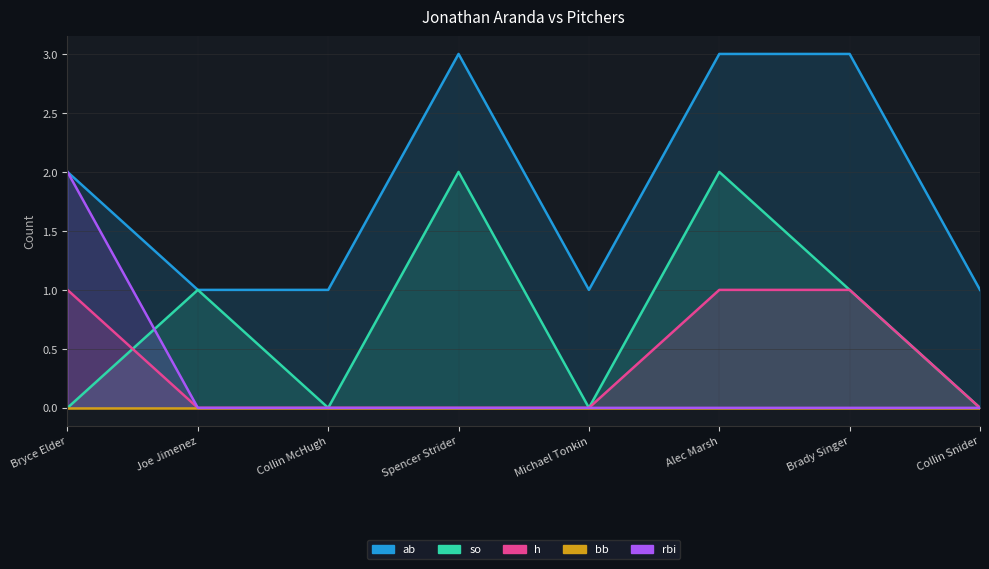

How many data points does each series have?

8